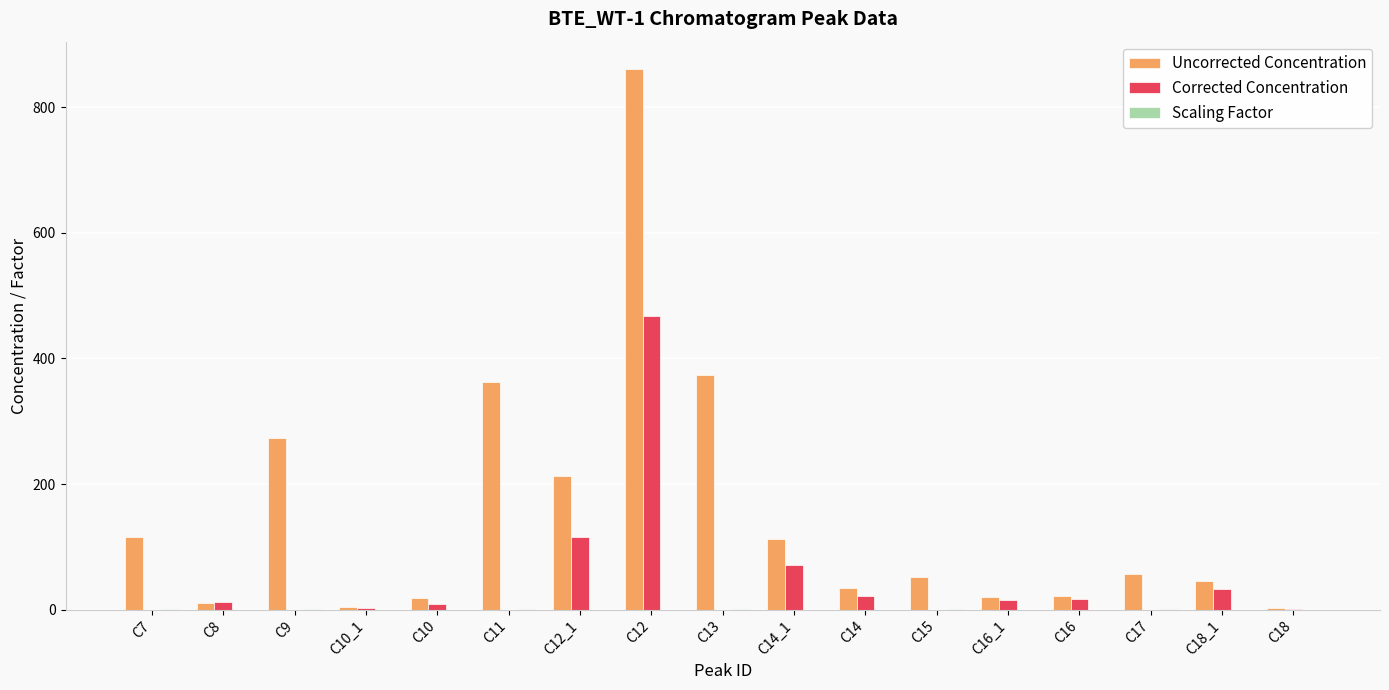

The value of Uncorrected Concentration at C11 is 196.4. True or false?

False